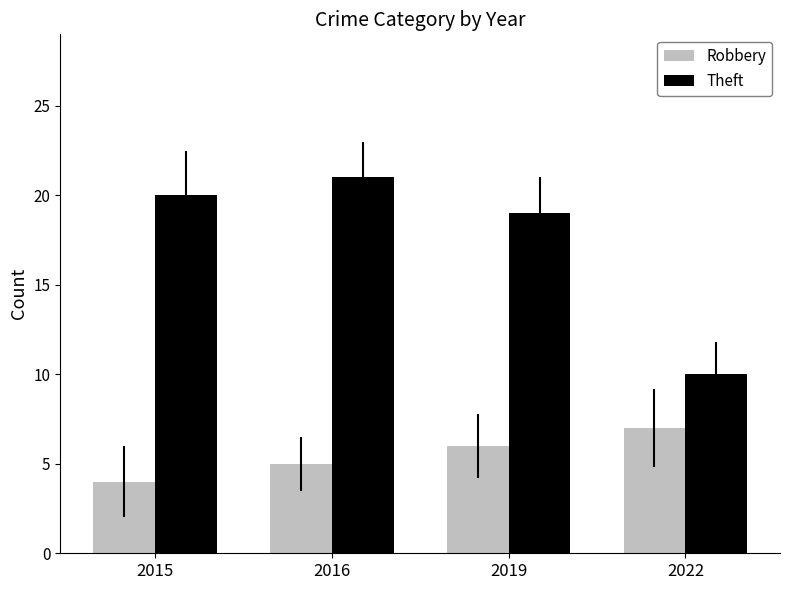

List the labels in order of Theft value, smallest first.

2022, 2019, 2015, 2016